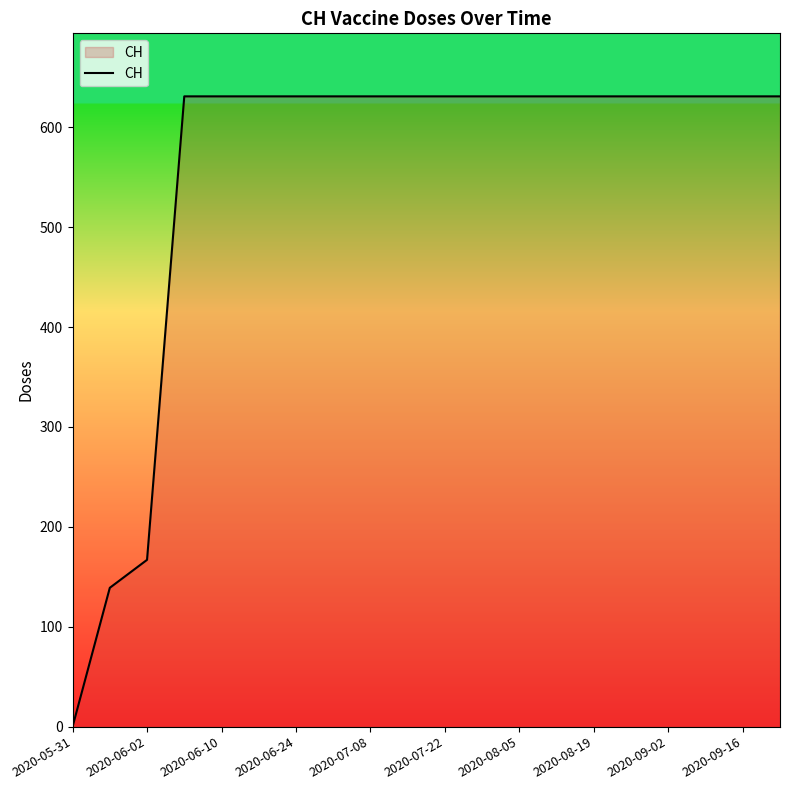

What is the greatest value displayed?

631